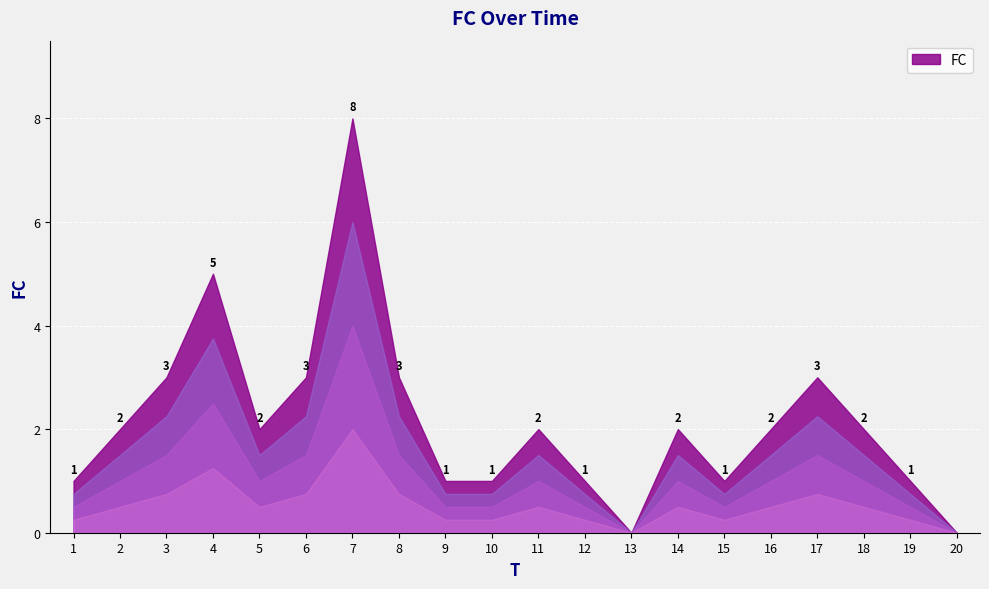

True or false: the data shows 1 at 10.

True